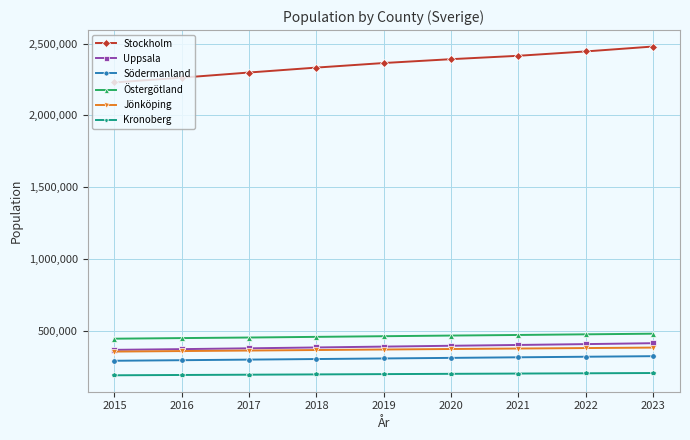

What is the difference between the maximum and minimum values in the Uppsala series?

46340